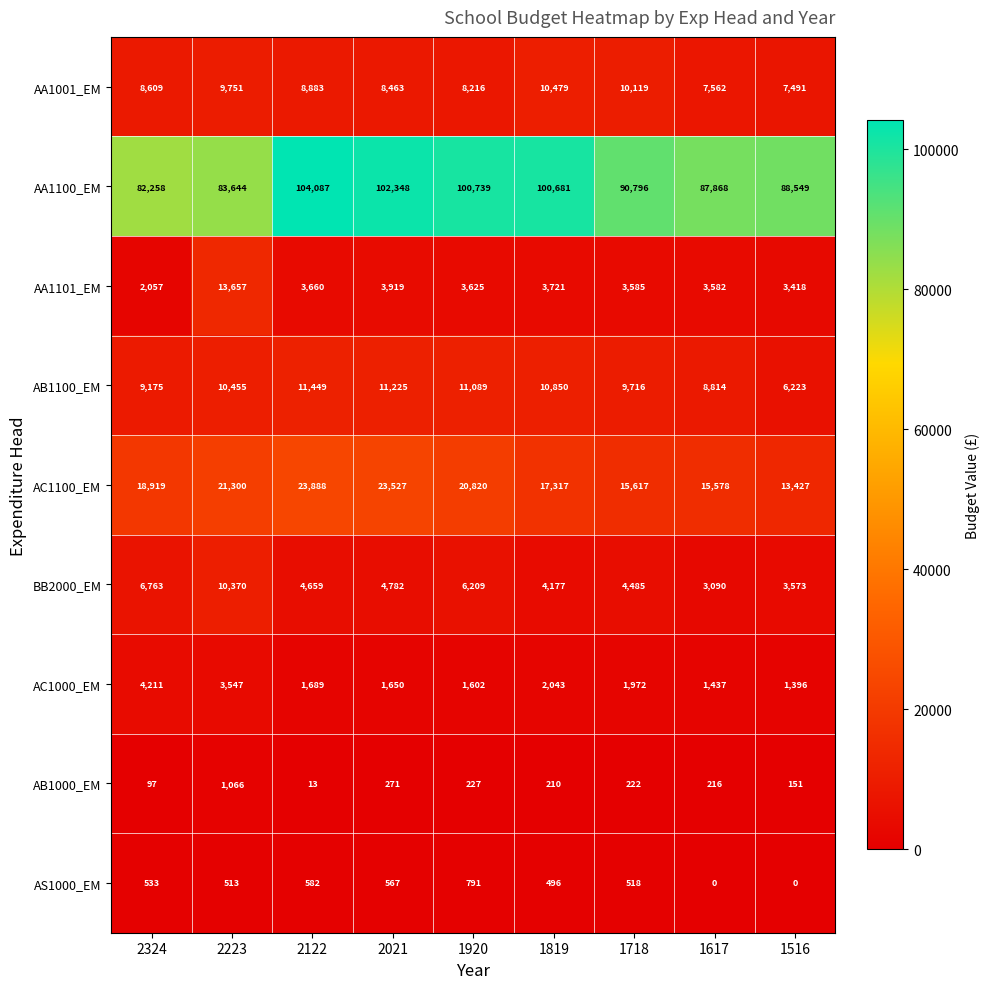

The value of AC1000_EM at 1516 is 1396. True or false?

True